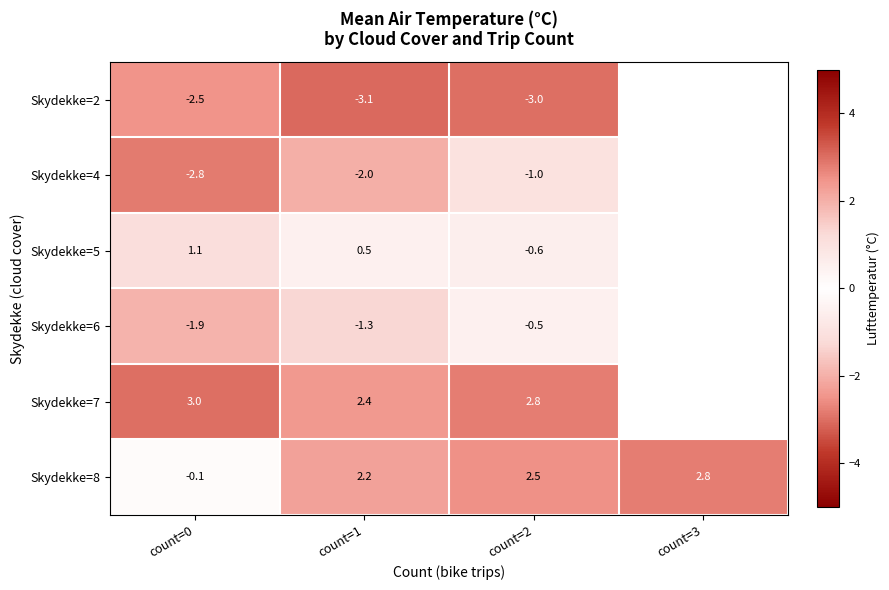

Is the value of Skydekke=8 at count=0 greater than the value of Skydekke=7 at count=2?

No